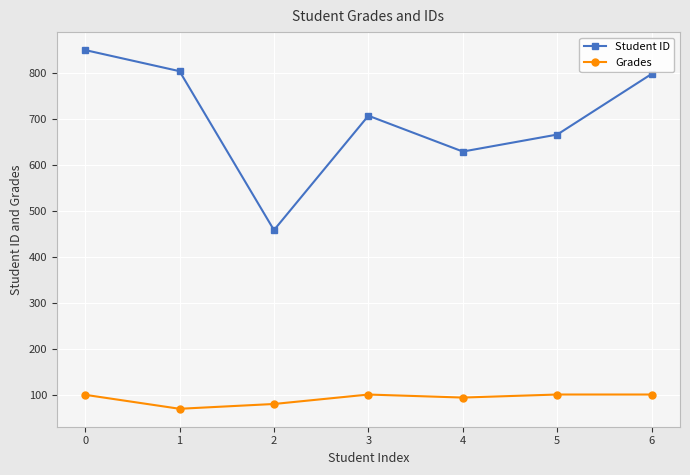

Does the chart have visible grid lines?

Yes